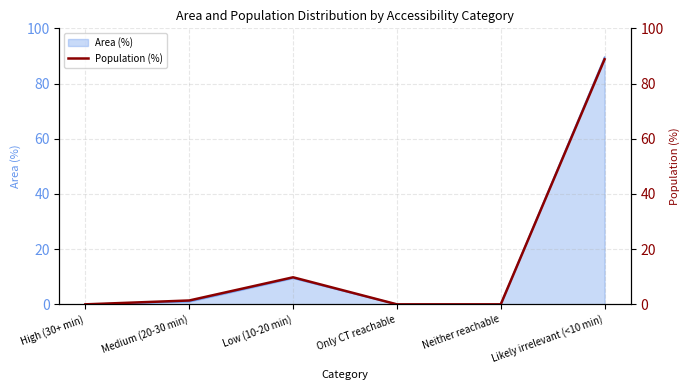

What is the difference between the second highest and minimum values?

9.8